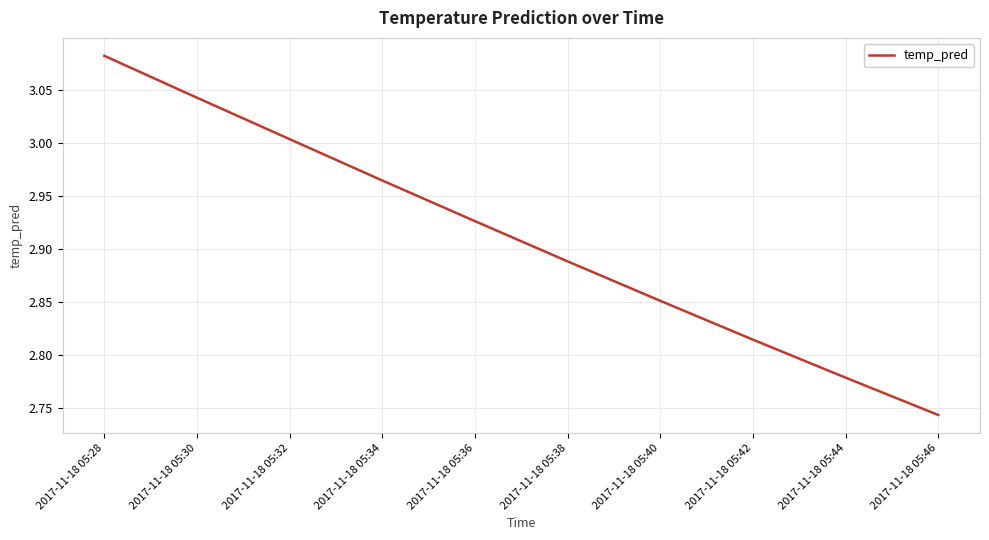

List the labels in order of value, smallest first.

2017-11-18 05:46, 2017-11-18 05:44, 2017-11-18 05:42, 2017-11-18 05:40, 2017-11-18 05:38, 2017-11-18 05:36, 2017-11-18 05:34, 2017-11-18 05:32, 2017-11-18 05:30, 2017-11-18 05:28